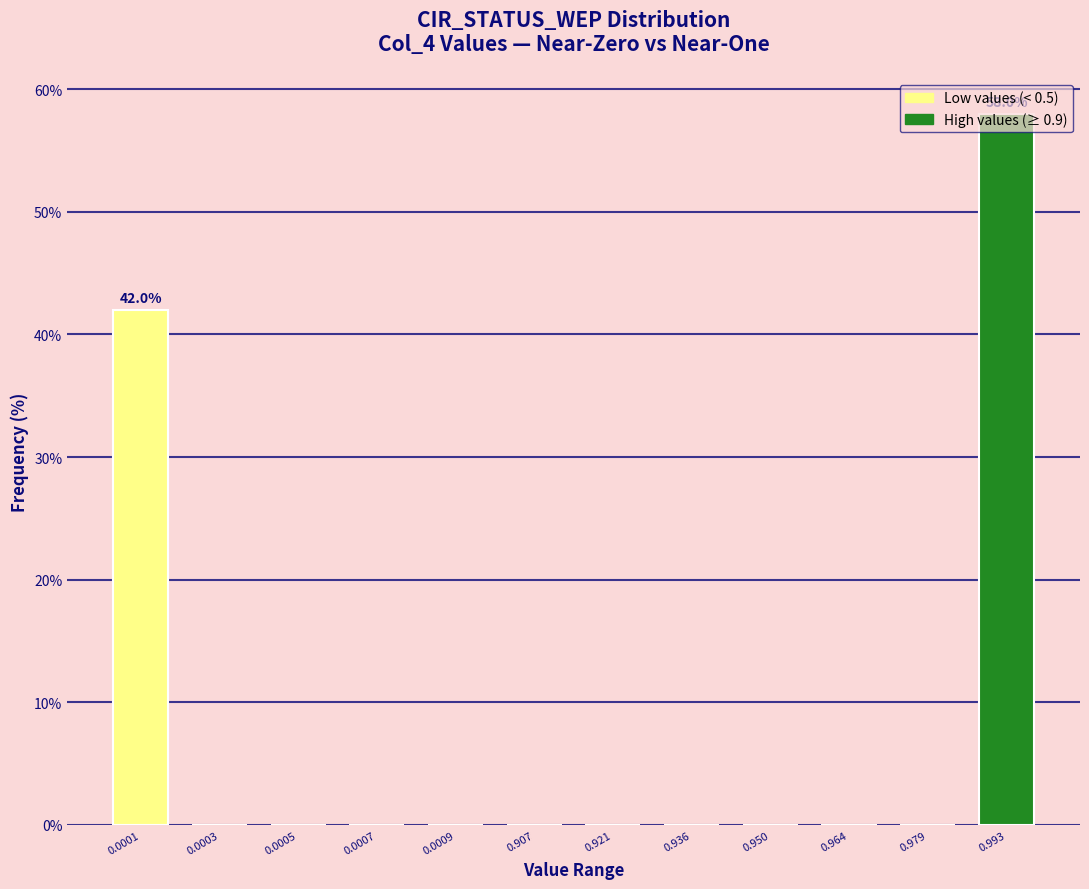

What is the greatest value displayed?

58.0